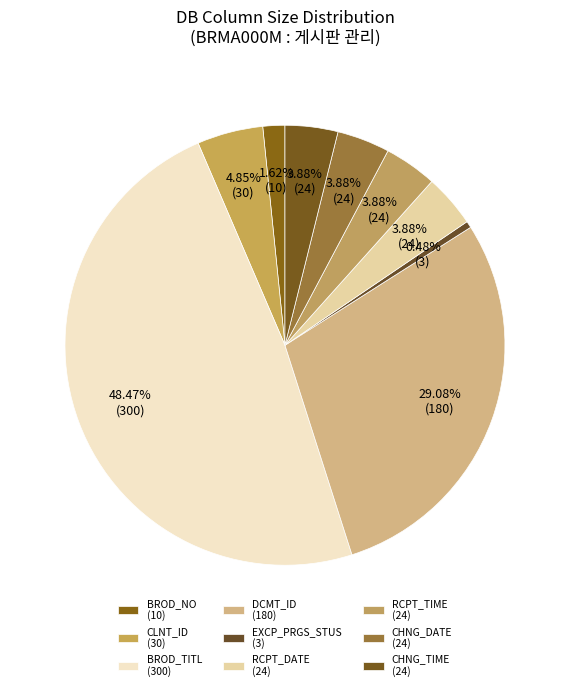

How many slices are in this pie chart?

9